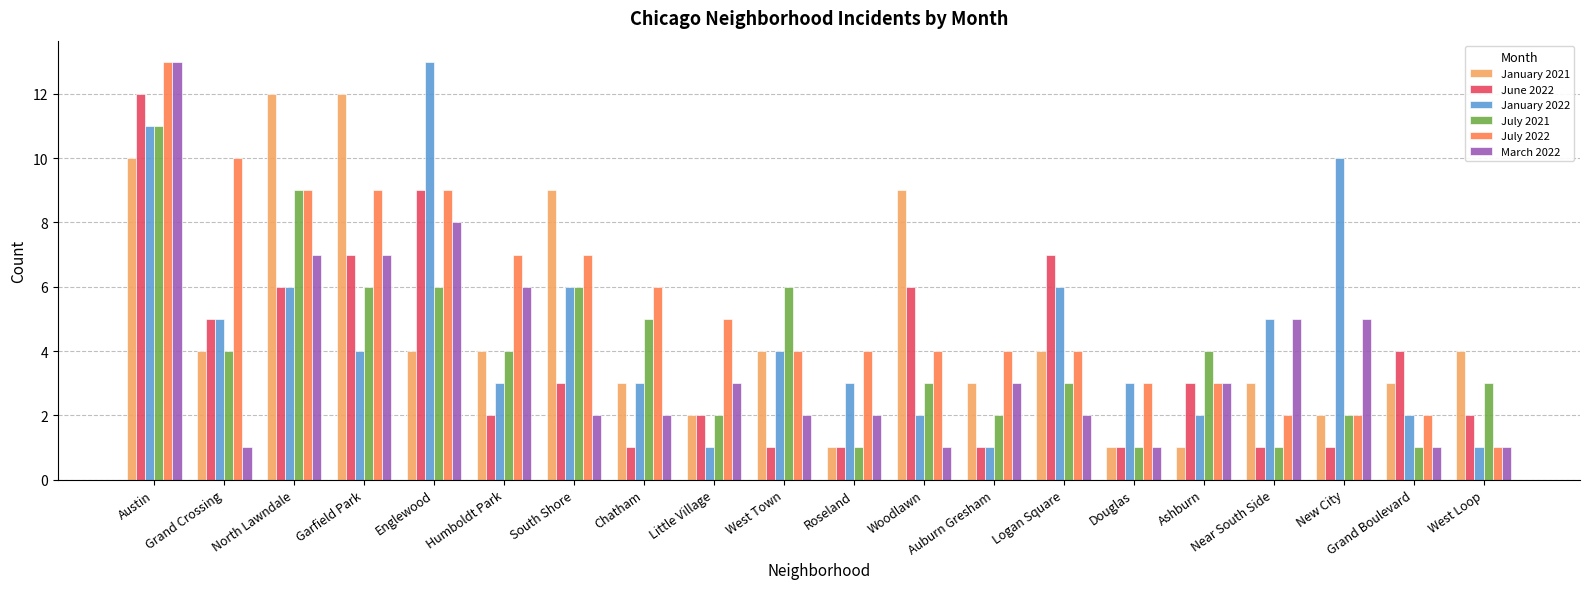

How many data points does each series have?

20